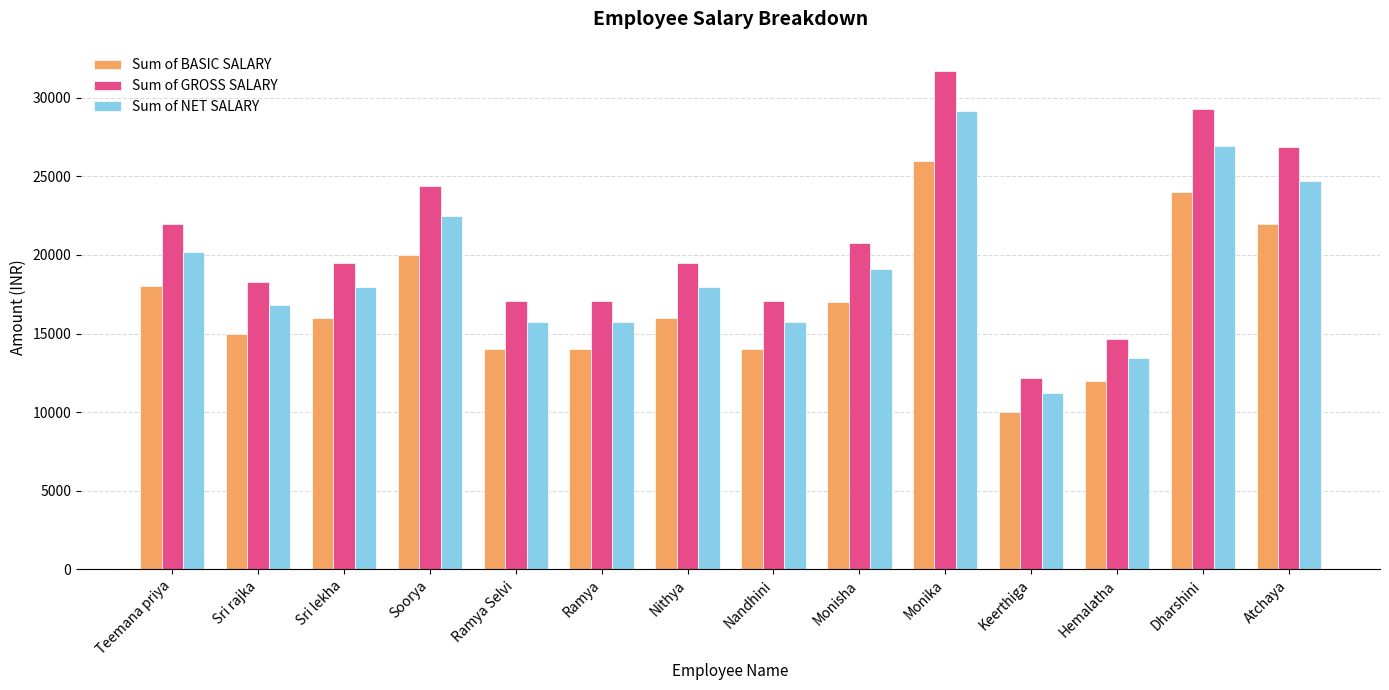

What position from the right is Teemana priya?

14